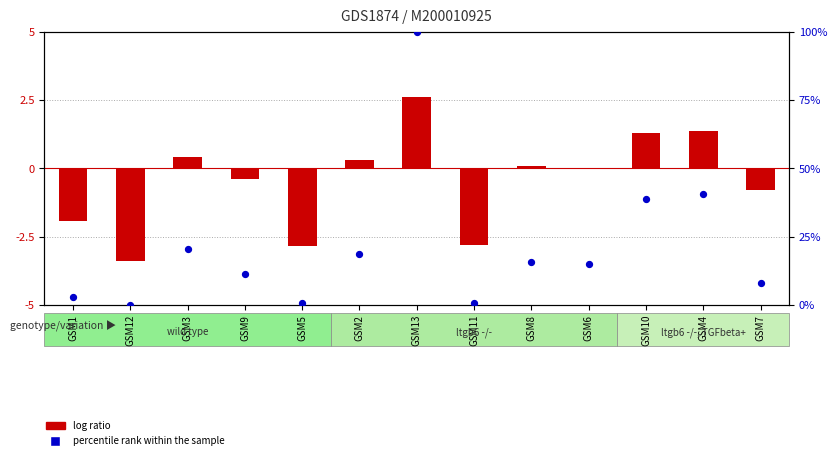

Which series has the largest total across all categories?

percentile rank within the sample